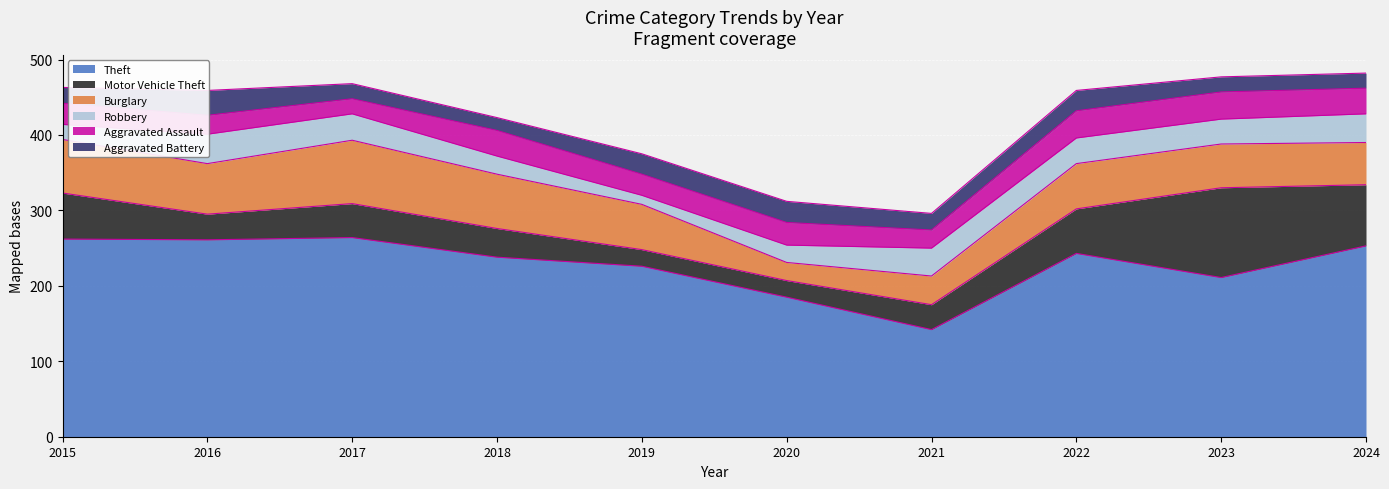

What is the value of the Burglary point at the 1st from the left?

71